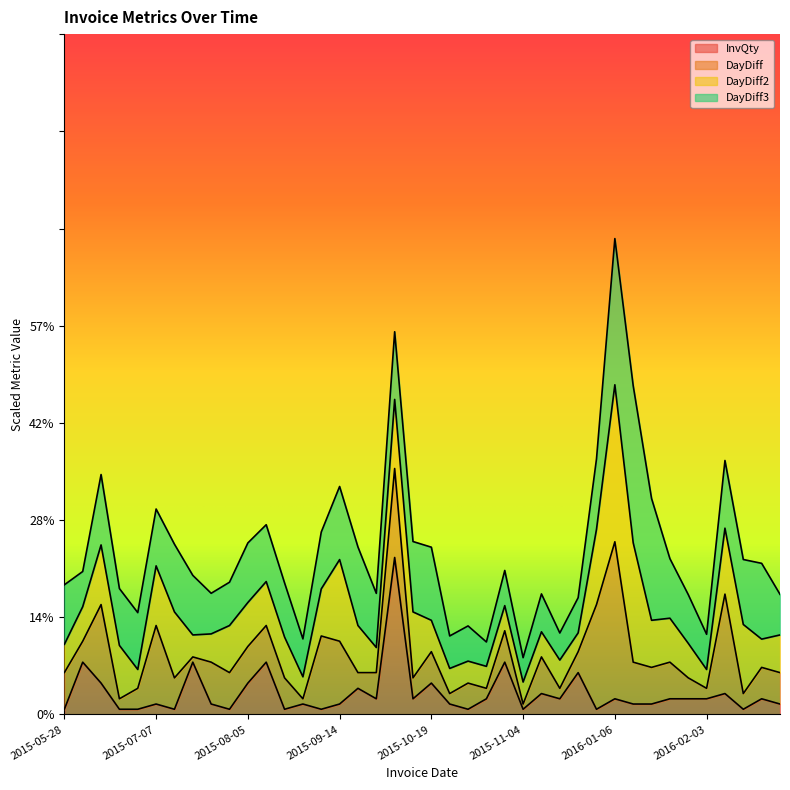

Which series has the widest spread of values?

DayDiff3